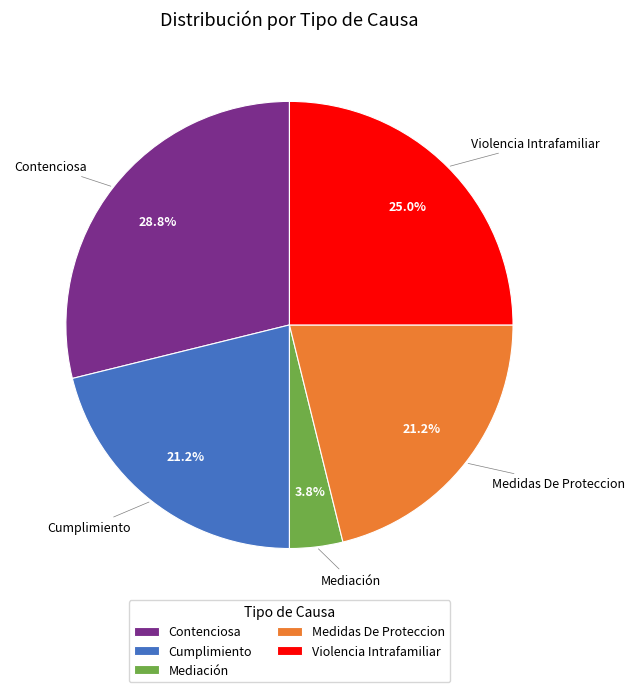

Is it true that Medidas De Proteccion is 15% of the pie?

False